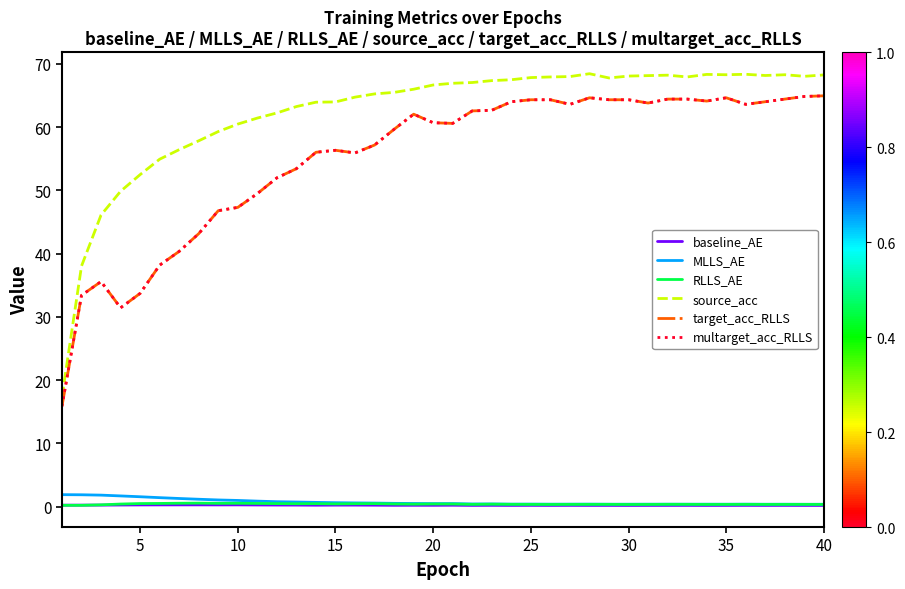

Does the chart display data point markers on the line(s)?

No